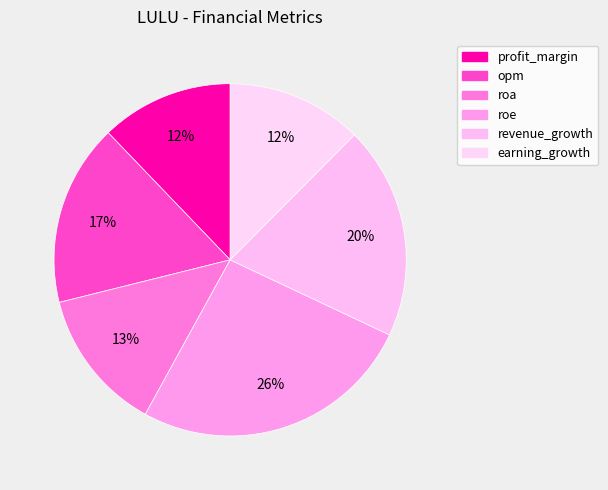

What percentage is the earning_growth slice, to the nearest percent?

12%